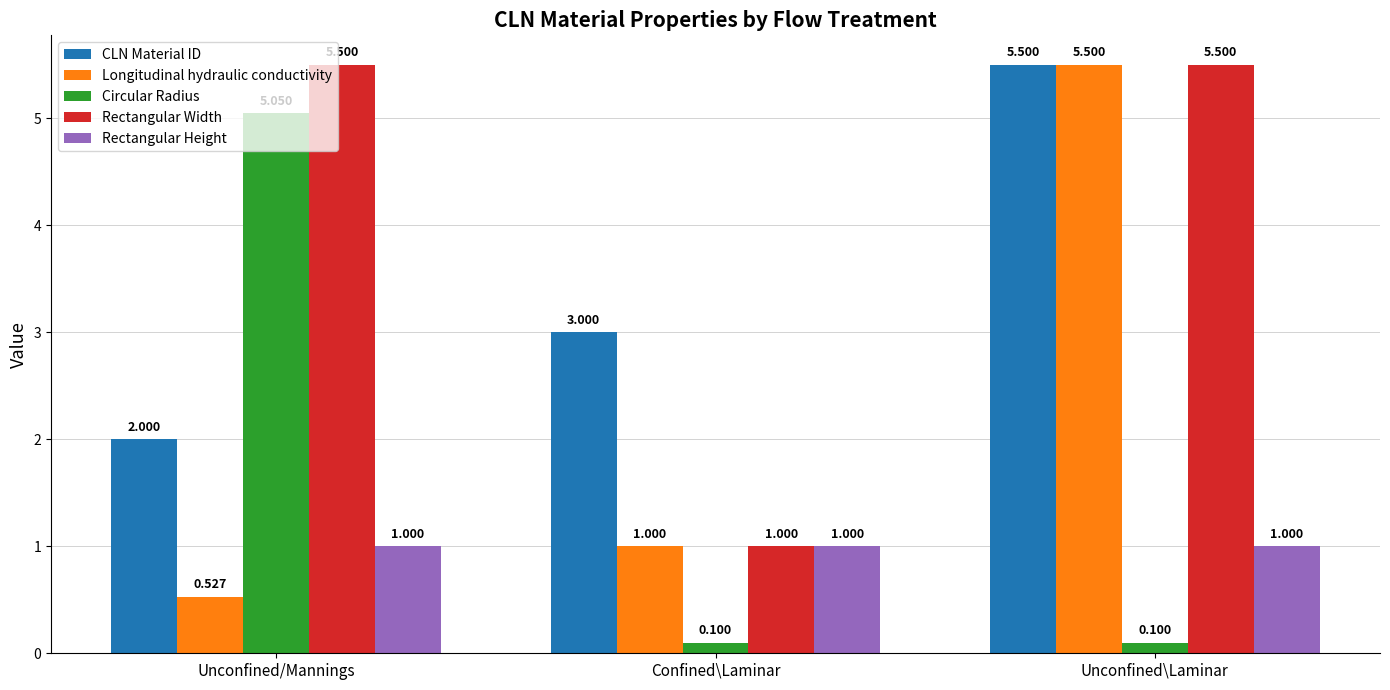

How many bars are there in each group?

5